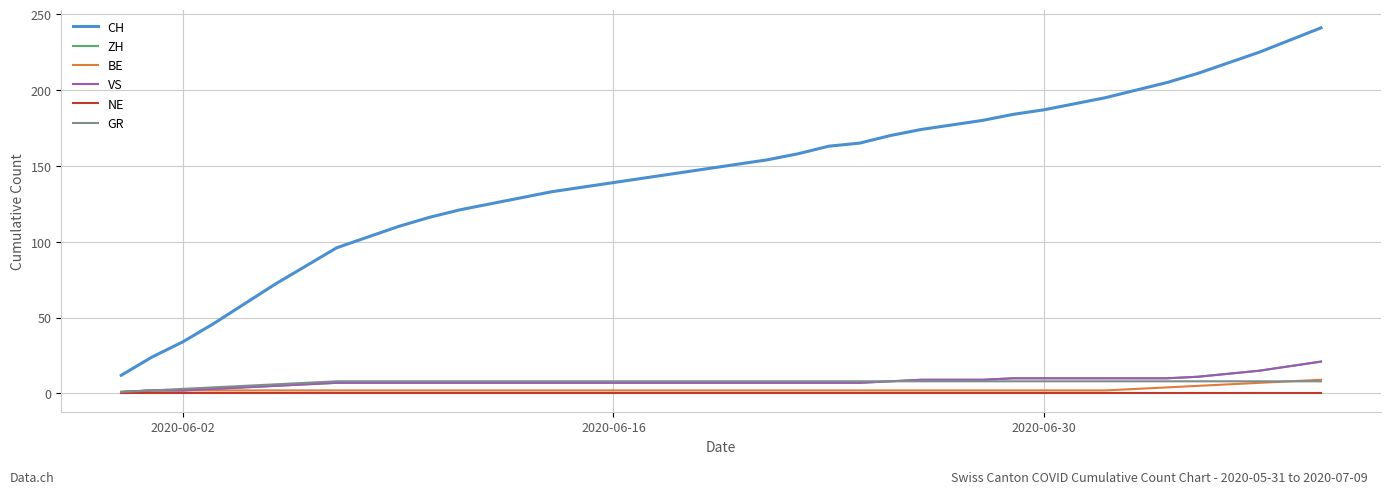

Is this an area chart (filled region under the line)?

No